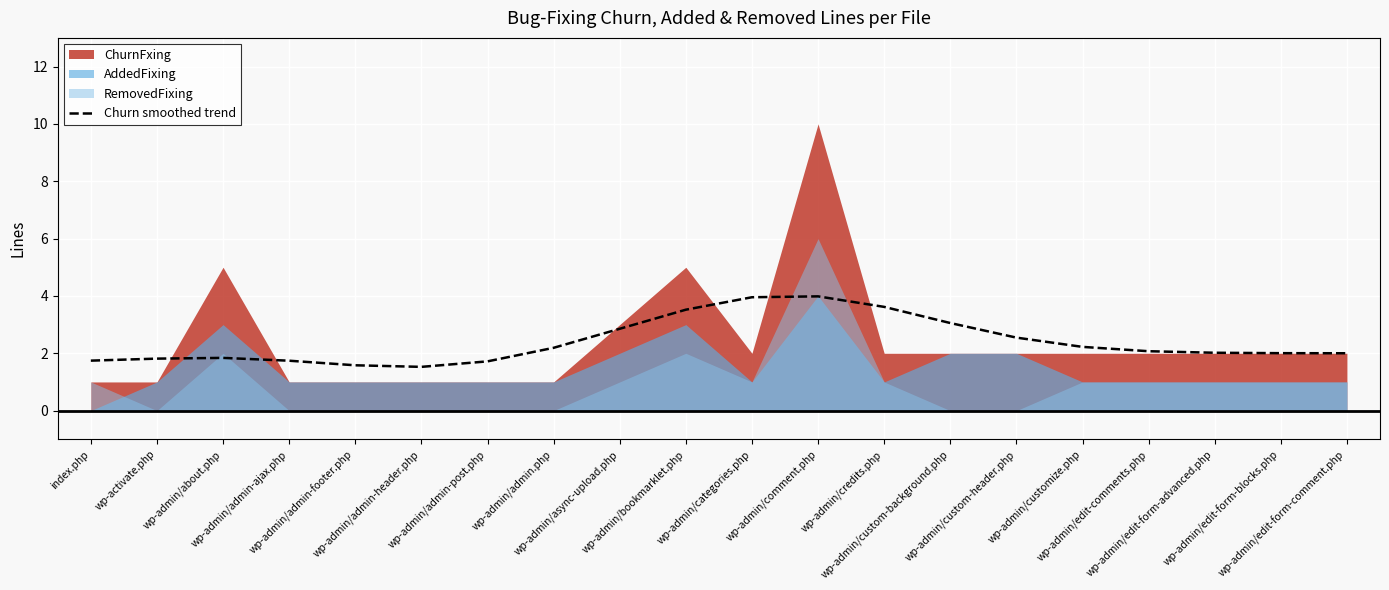

What is the highest value of the Churn smoothed trend series?

4.0